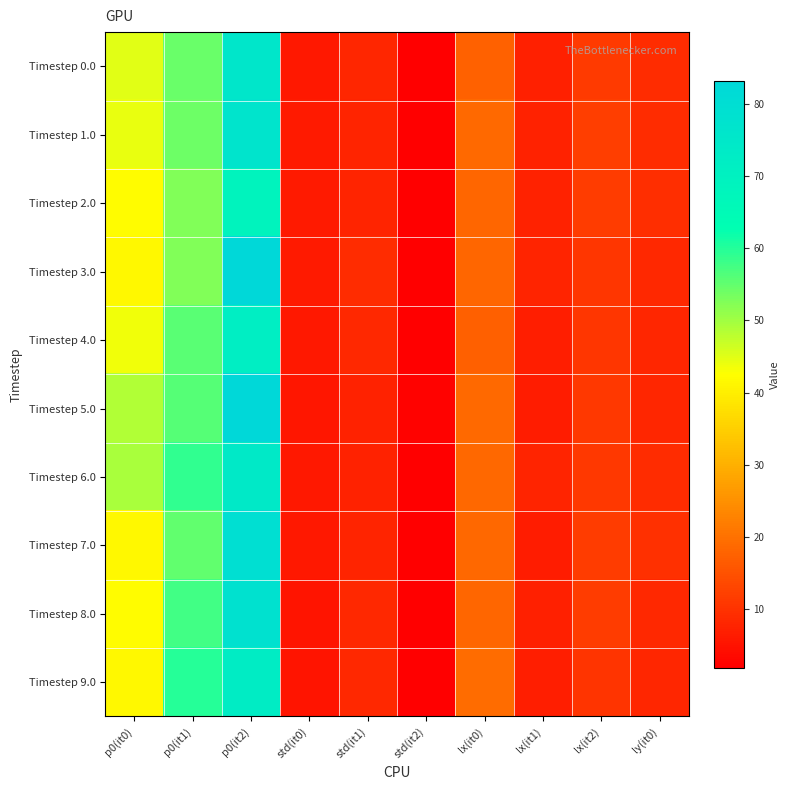

At which category is the sum across all series the highest?

p0(it2)